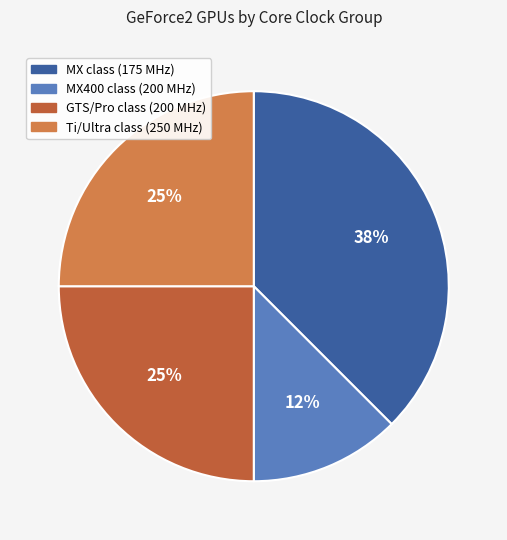

What percentage is the GTS/Pro class (200 MHz) slice, to the nearest percent?

25%